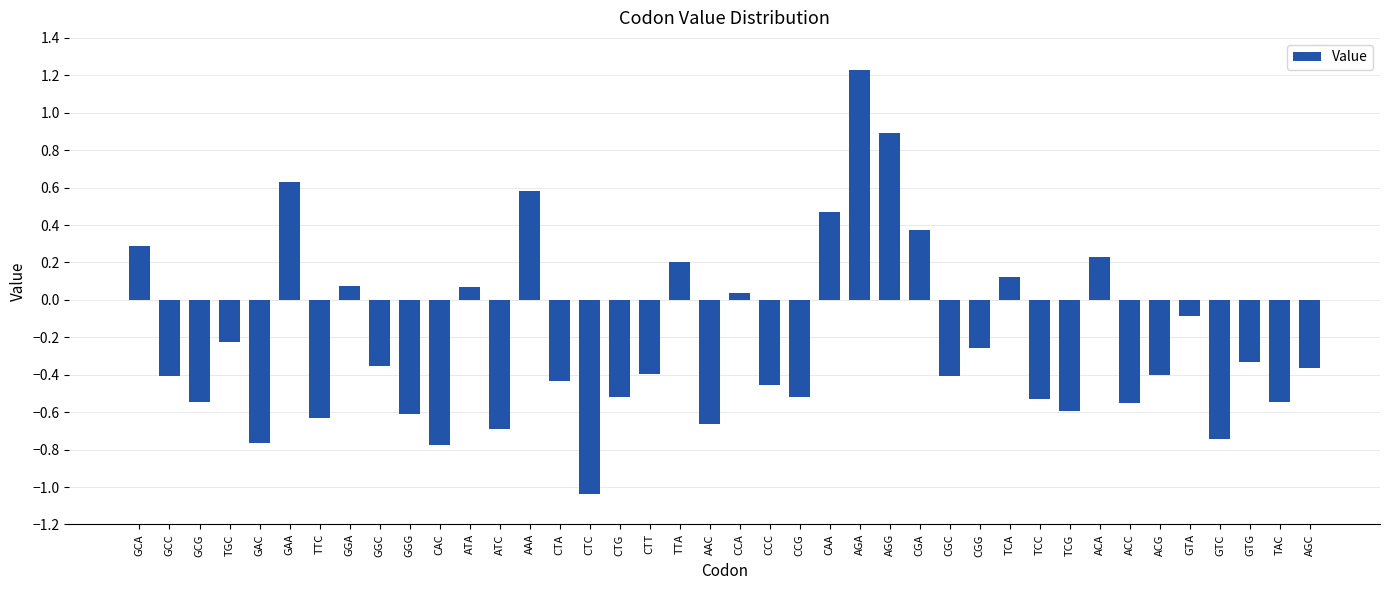

Which has a higher value, TGC or CGA?

CGA